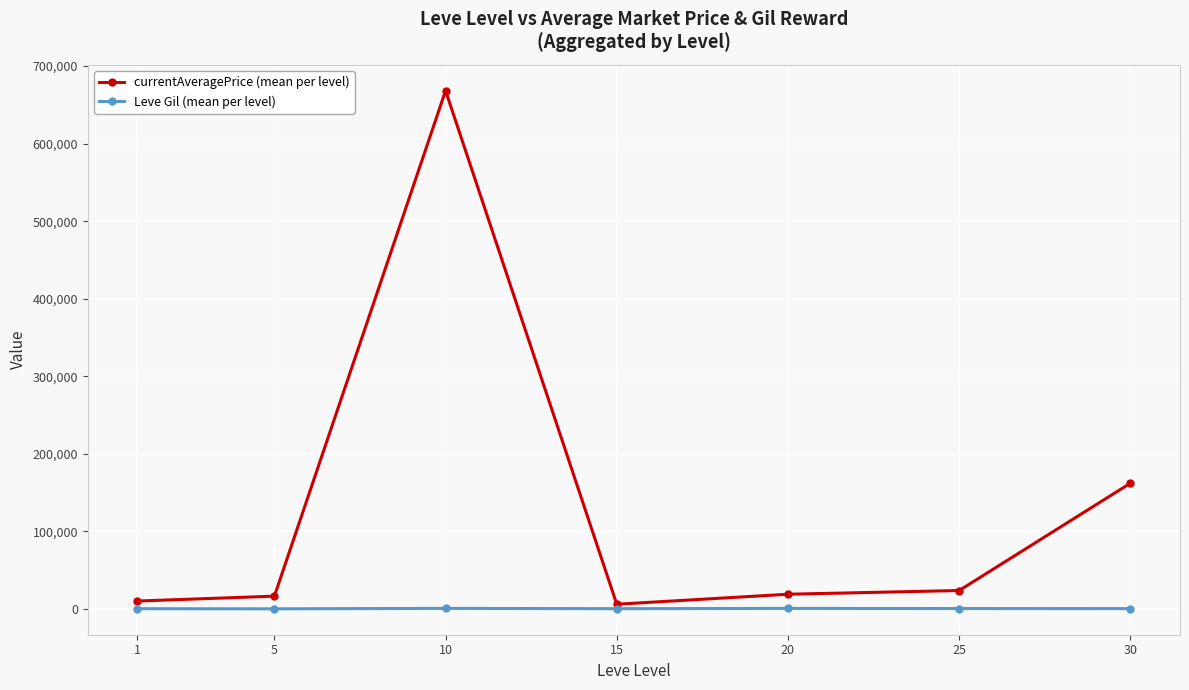

What is the total value across all series at 20?

19723.3